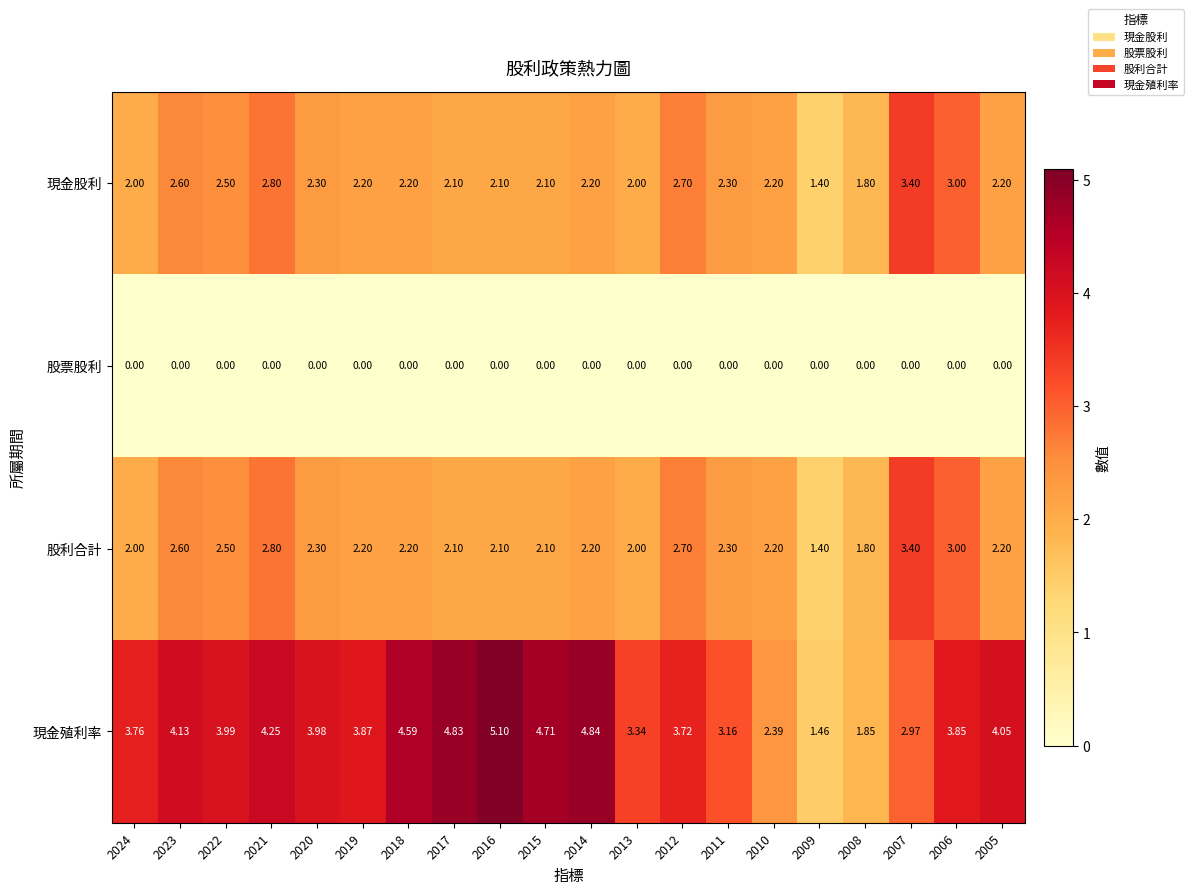

Which series has the largest total across all categories?

現金殖利率